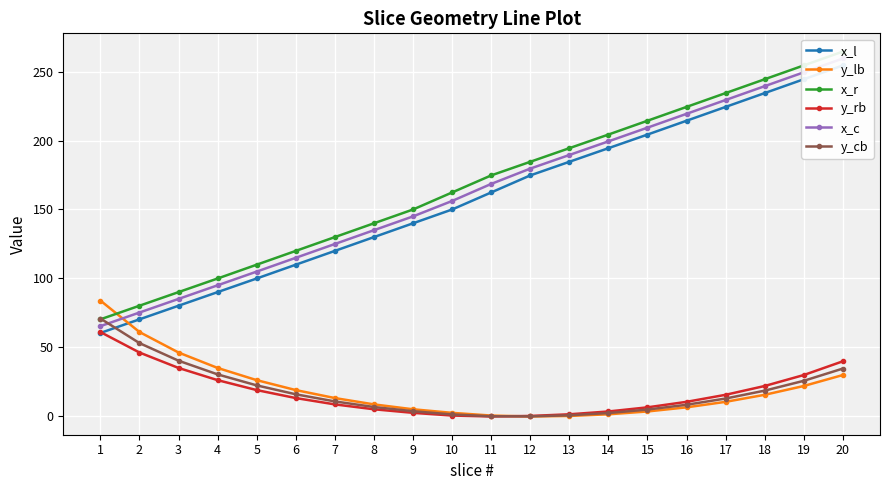

Where does the x_r series first go above 174?

11